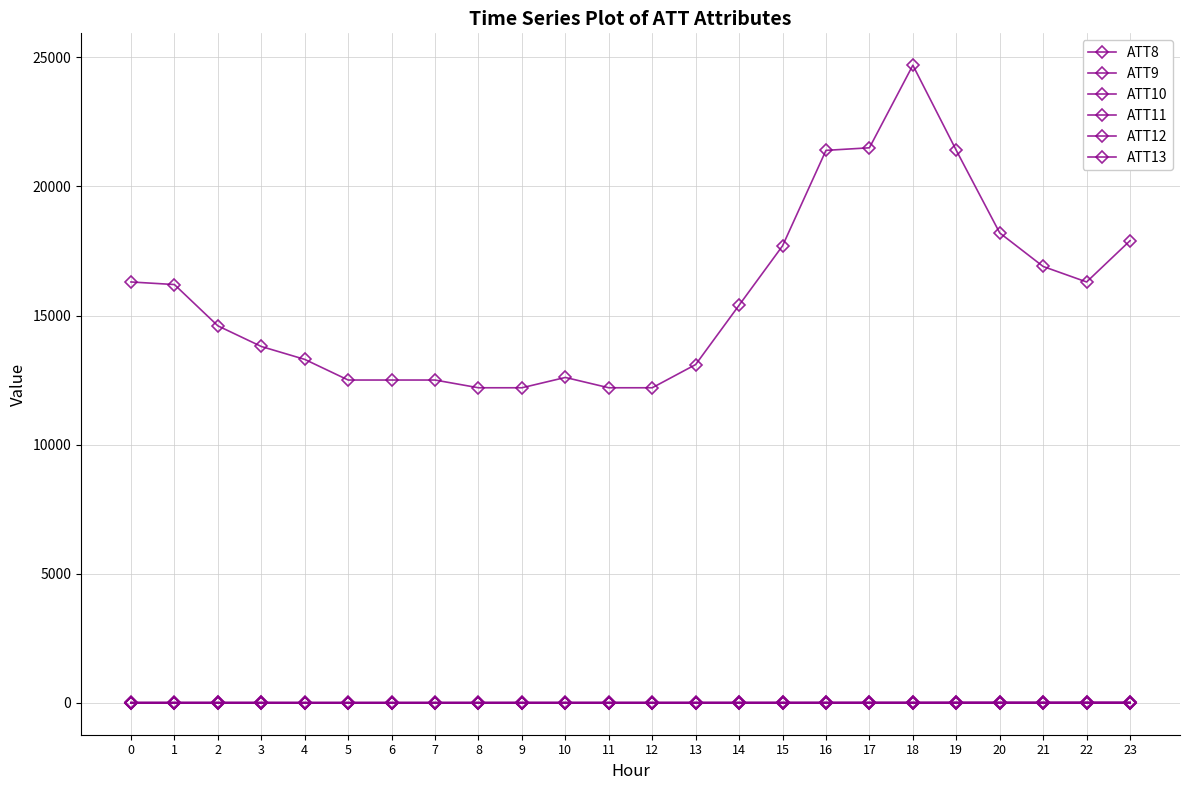

Does the chart have visible grid lines?

Yes